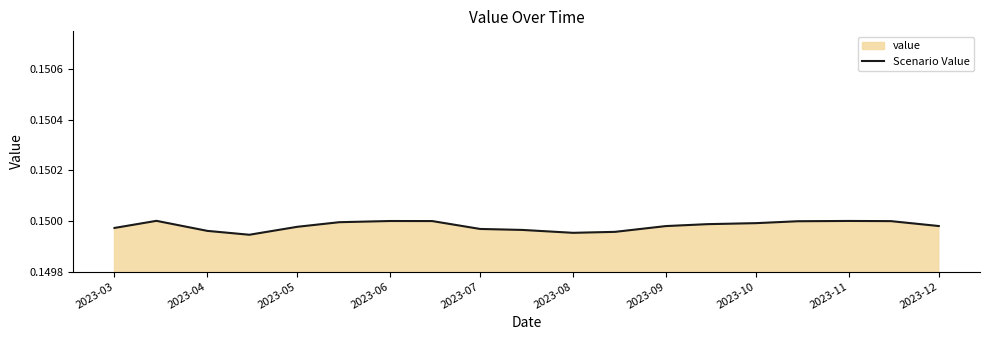

Which has a higher value, 2023-09 or 2023-04?

2023-09